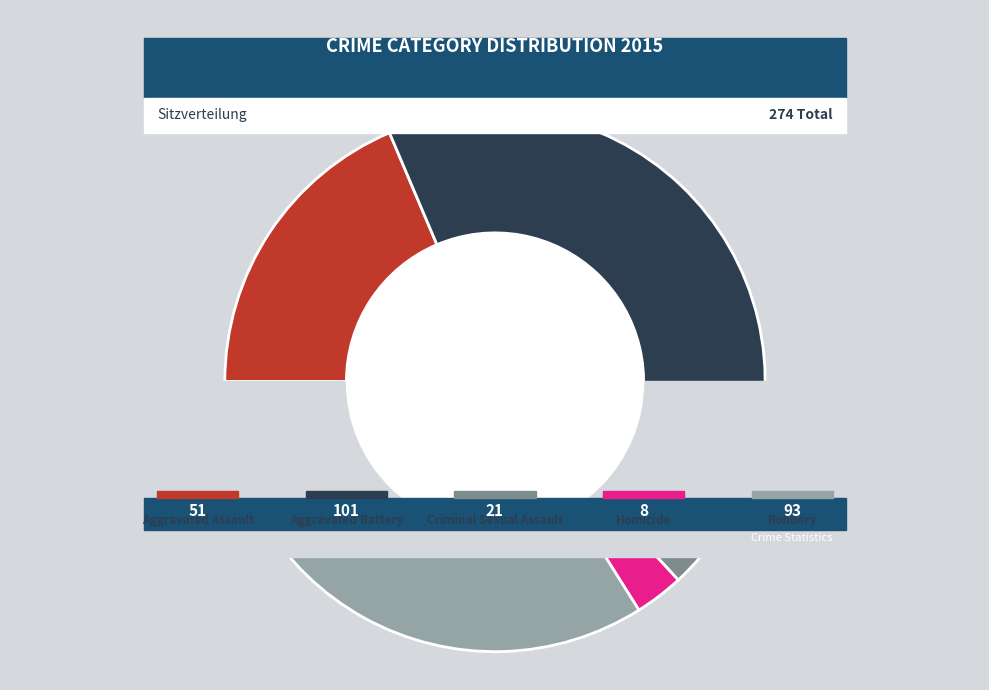

True or false: Aggravated Assault accounts for 19% of the total.

True